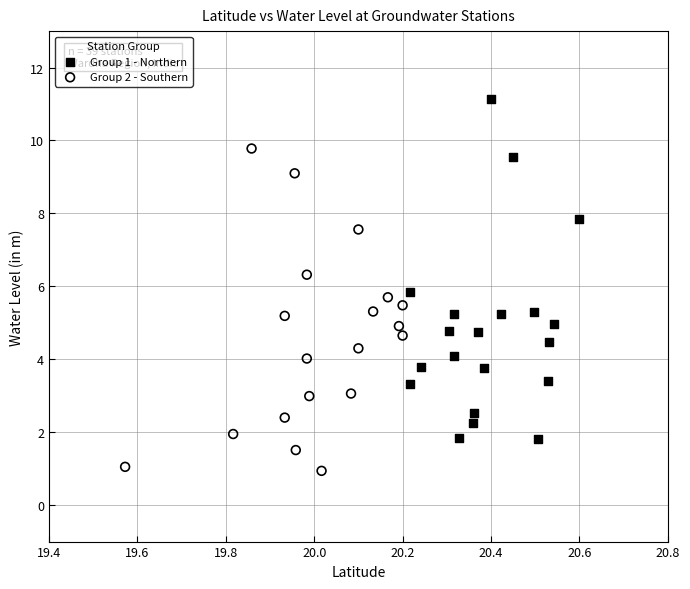

What are all the series names shown in the legend?

Group 1 - Northern, Group 2 - Southern